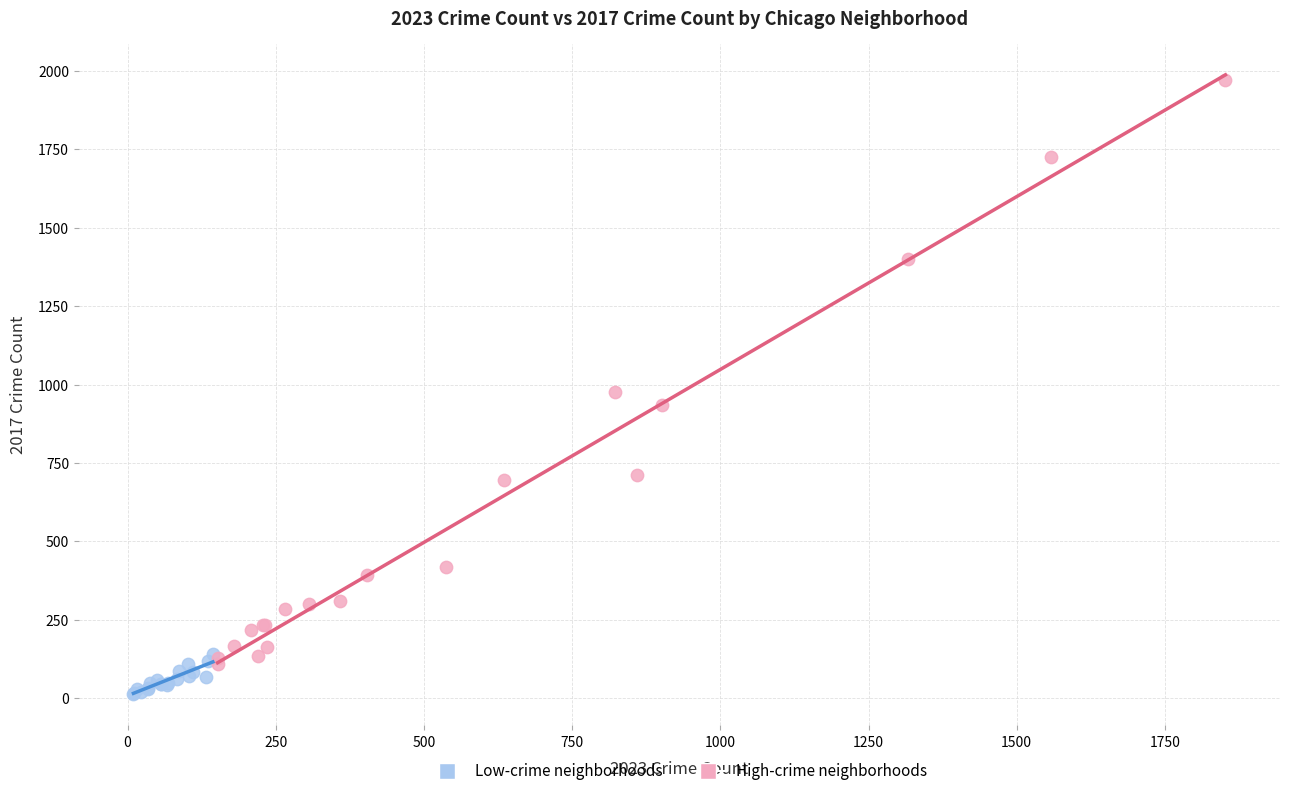

Which series reaches the minimum Y coordinate?

Low-crime neighborhoods